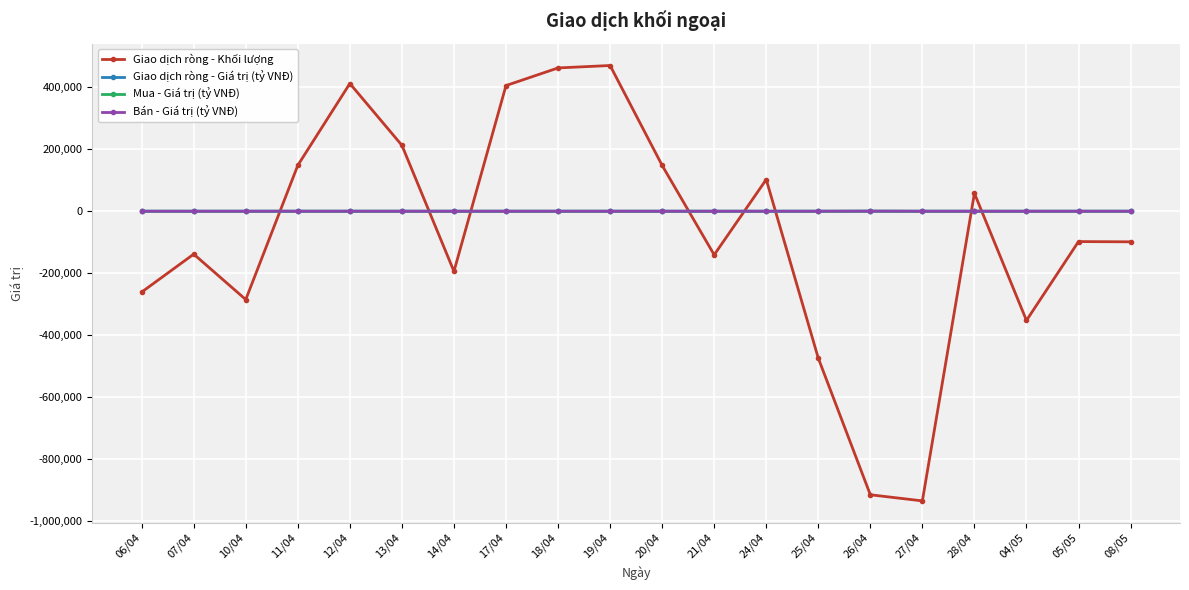

Which series has the widest spread of values?

Giao dịch ròng - Khối lượng